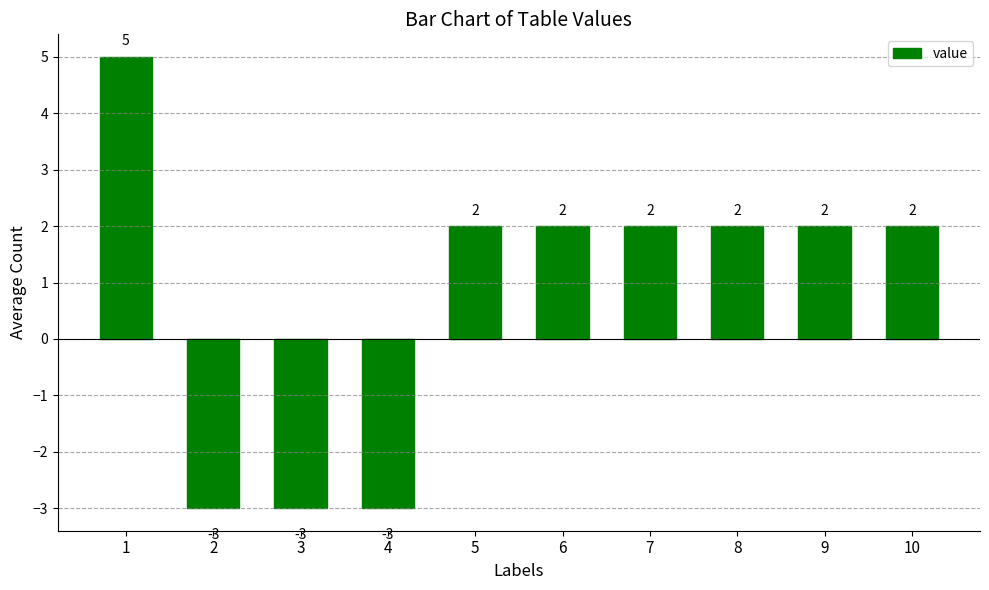

The chart shows a value of -1 at 3. True or false?

False